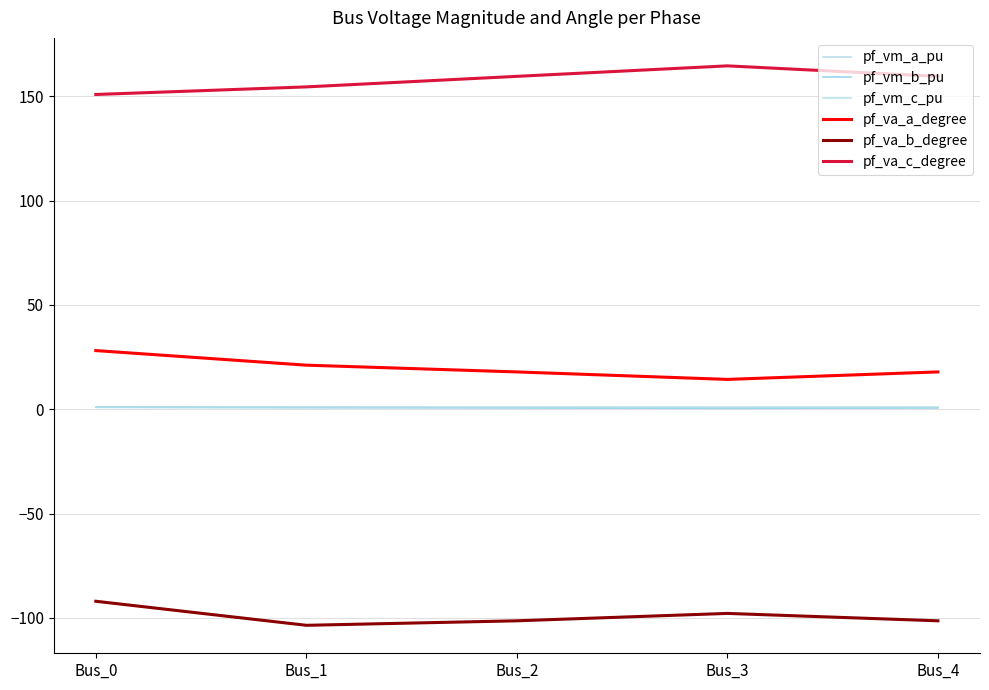

Where is the first local minimum for pf_vm_b_pu?

Bus_3